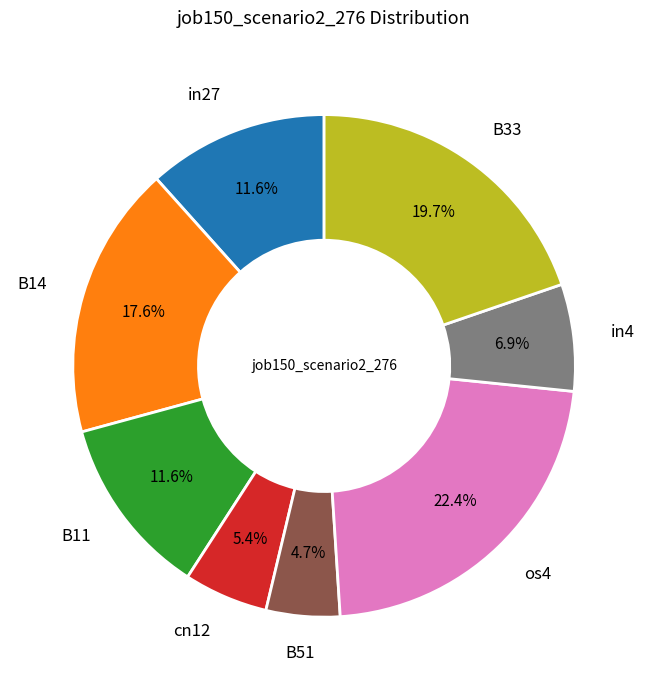

Is there any slice that represents more than half of the pie?

No